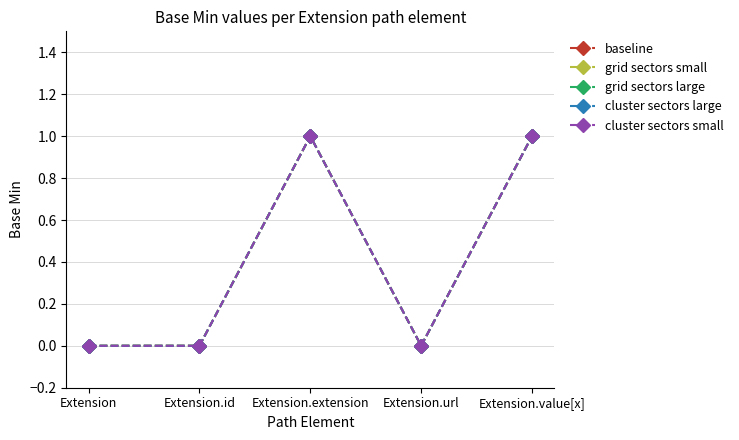

What is the maximum value shown in the chart?

1